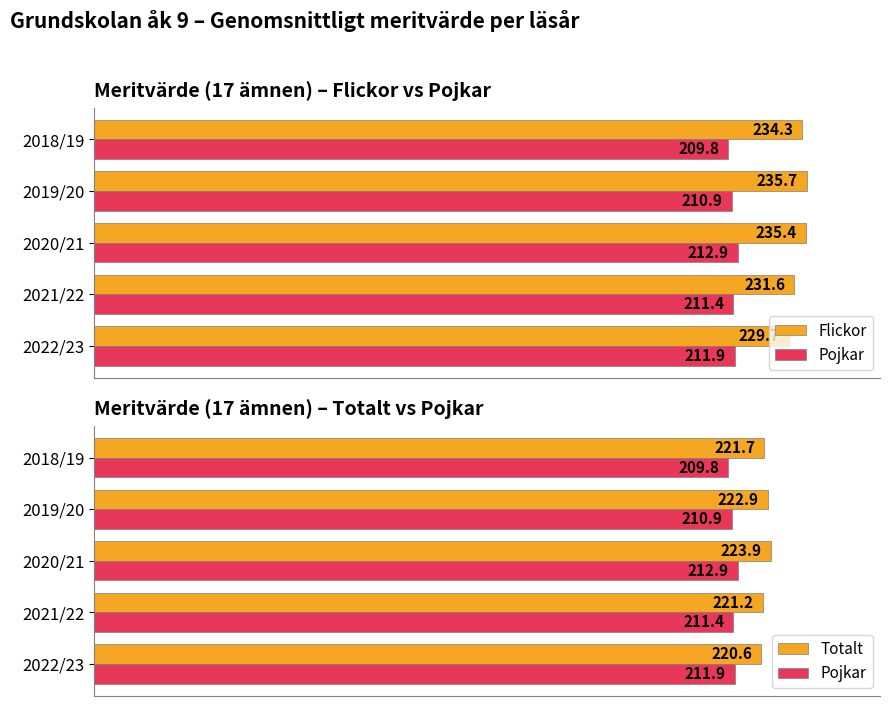

What is the value of the Pojkar bar at the 1st from the left?

209.8